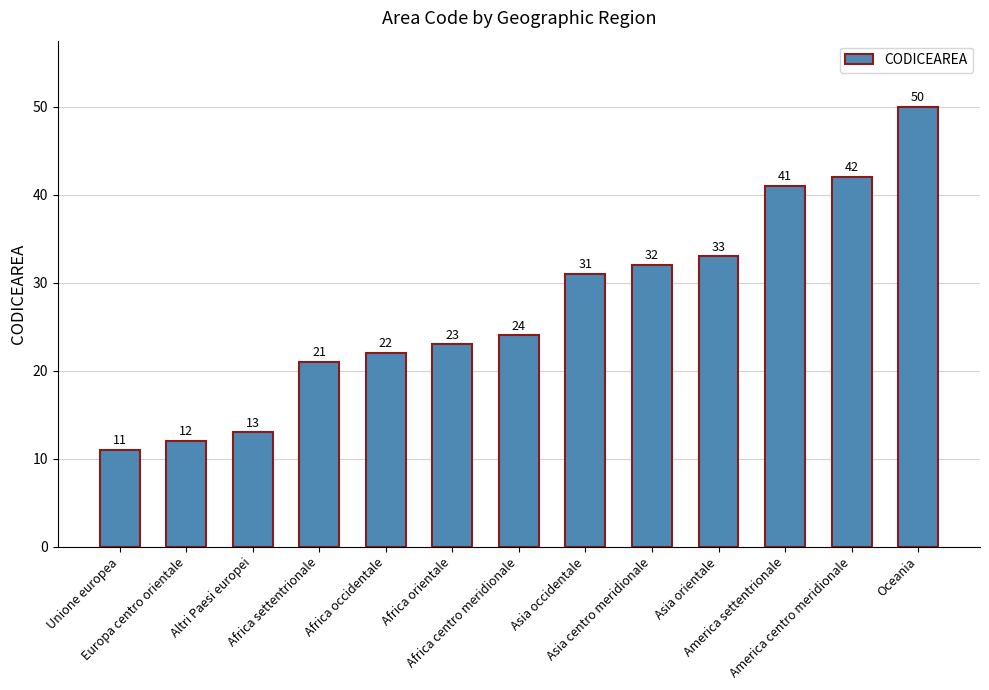

What is the ratio of the value at Africa centro meridionale to the value at America centro meridionale?

0.6